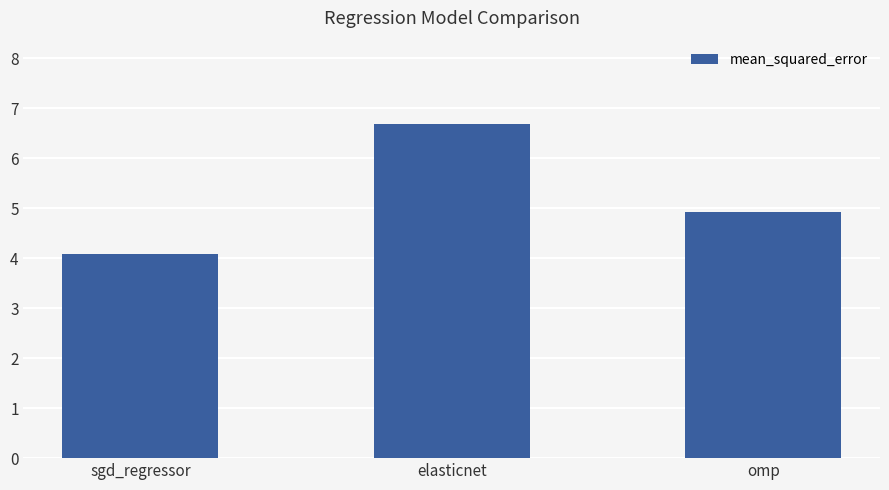

What is the value of the 1st bar from the left?

4.1